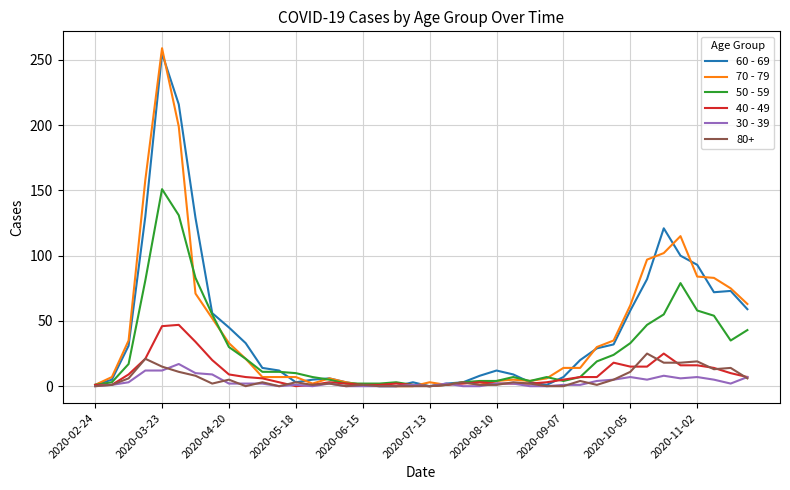

What is the maximum value shown in the chart?

259